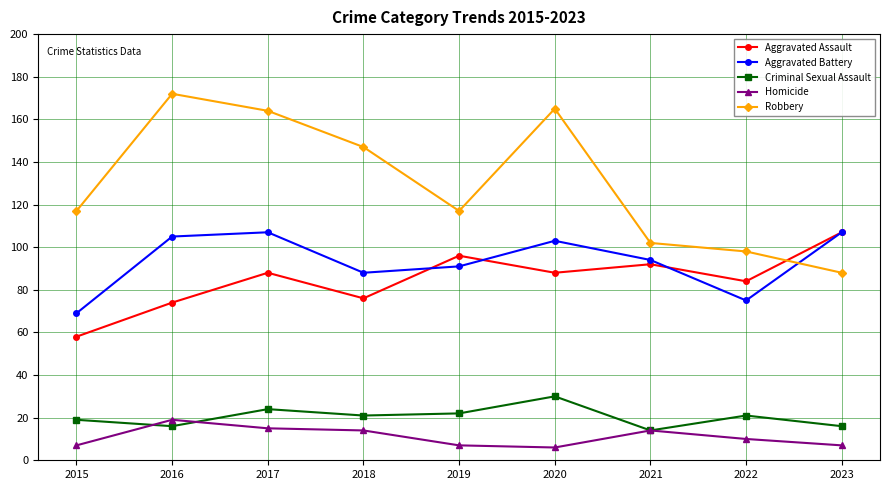

How many data points does each series have?

9